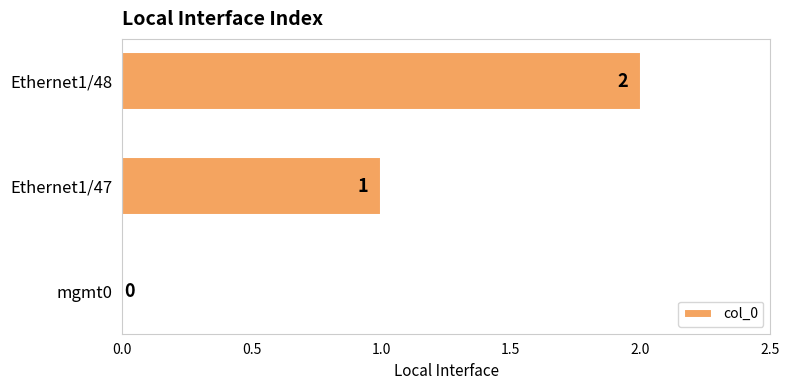

What is the ratio of the value at Ethernet1/47 to the value at Ethernet1/48?

0.5